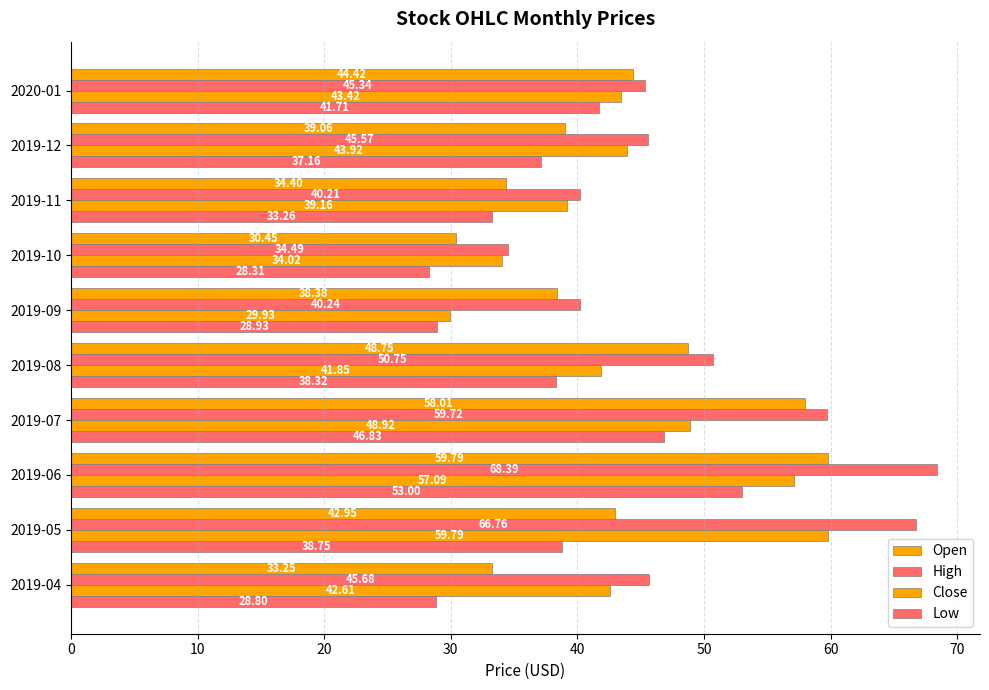

Reading left to right, extract all data points from this chart.

Open: 33.2	43.0	59.8	58.0	48.8	38.4	30.4	34.4	39.1	44.4
High: 45.7	66.8	68.4	59.7	50.8	40.2	34.5	40.2	45.6	45.3
Close: 42.6	59.8	57.1	48.9	41.9	29.9	34.0	39.2	43.9	43.4
Low: 28.8	38.8	53.0	46.8	38.3	28.9	28.3	33.3	37.2	41.7